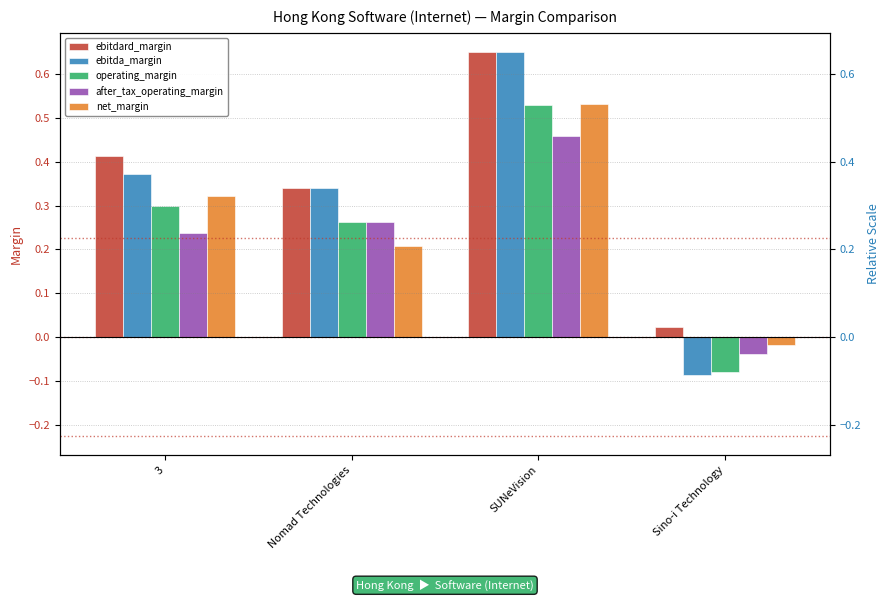

What is the spread (max minus min) of values at SUNeVision?

0.2